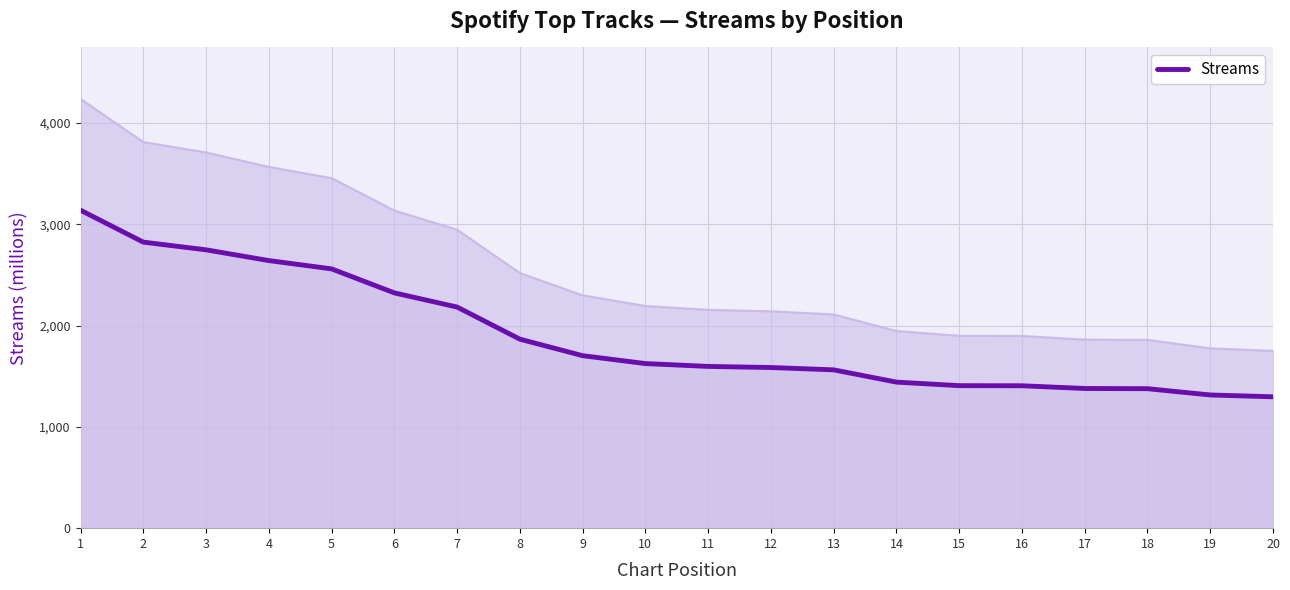

What is the change in value from 8 to 16?

-460